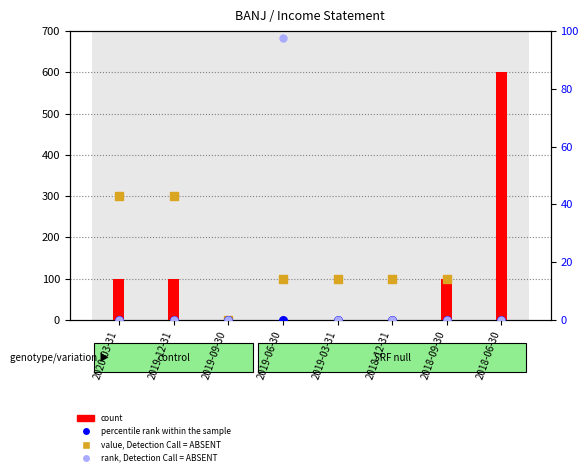

What is the total value across all series at 2020-03-31?

400.0